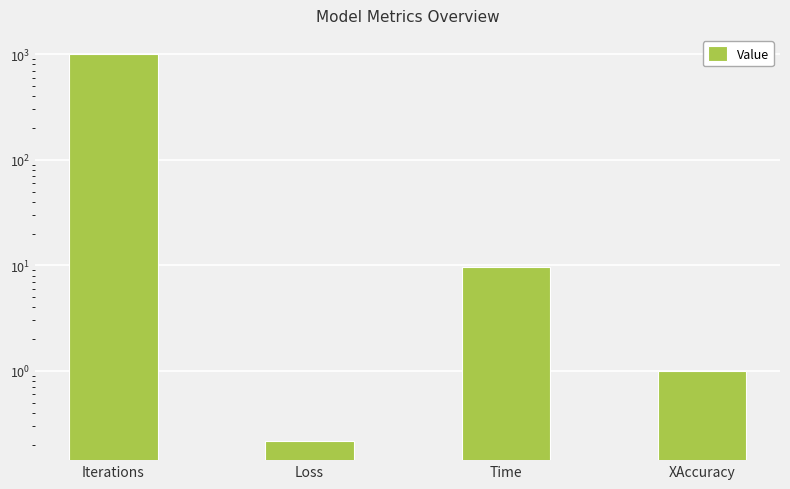

What is the sum of all values?

1010.8